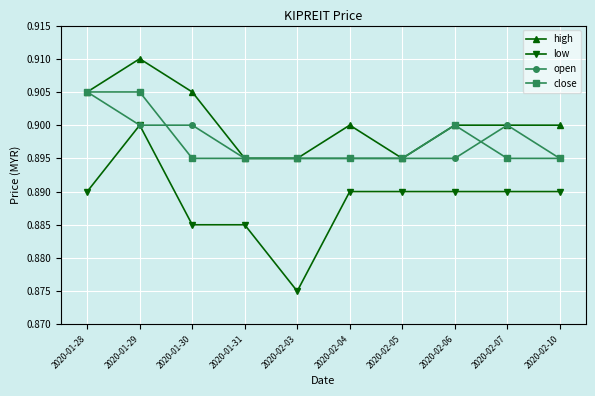

At which category does the chart reach its minimum across all series?

2020-02-03